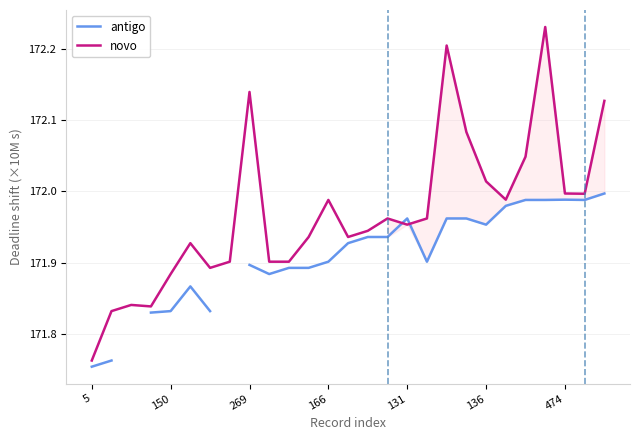

What is the value of the antigo point at the 26th from the left?

172.0